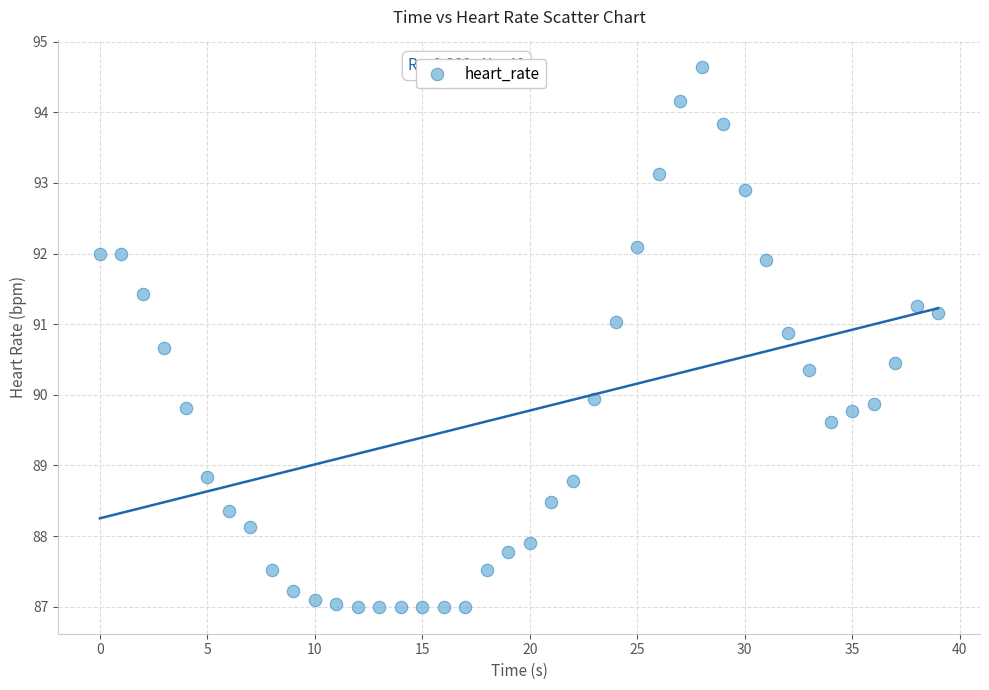

What is the range of Y values (max minus min)?

7.6